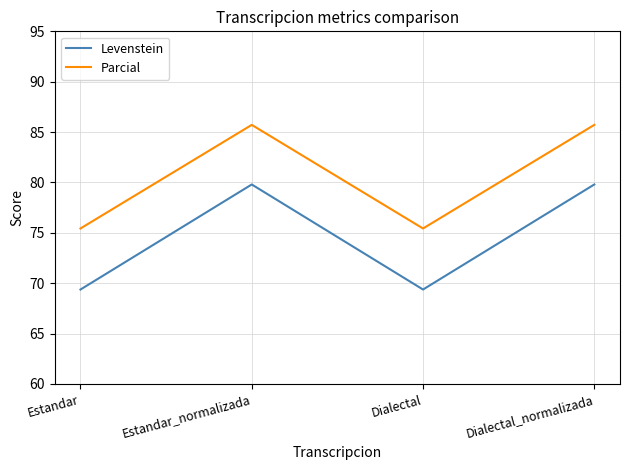

Rank the series by their average value, from highest to lowest.

Parcial, Levenstein